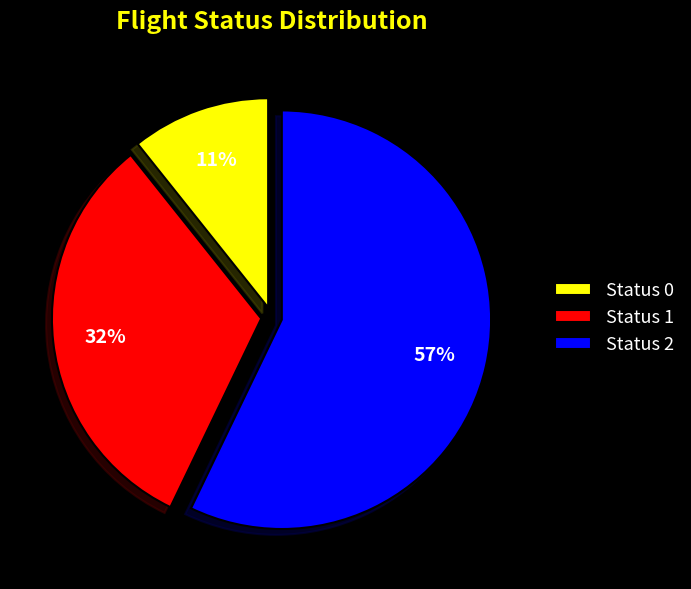

To the nearest percent, what is the combined percentage of Status 0 and Status 2?

68%